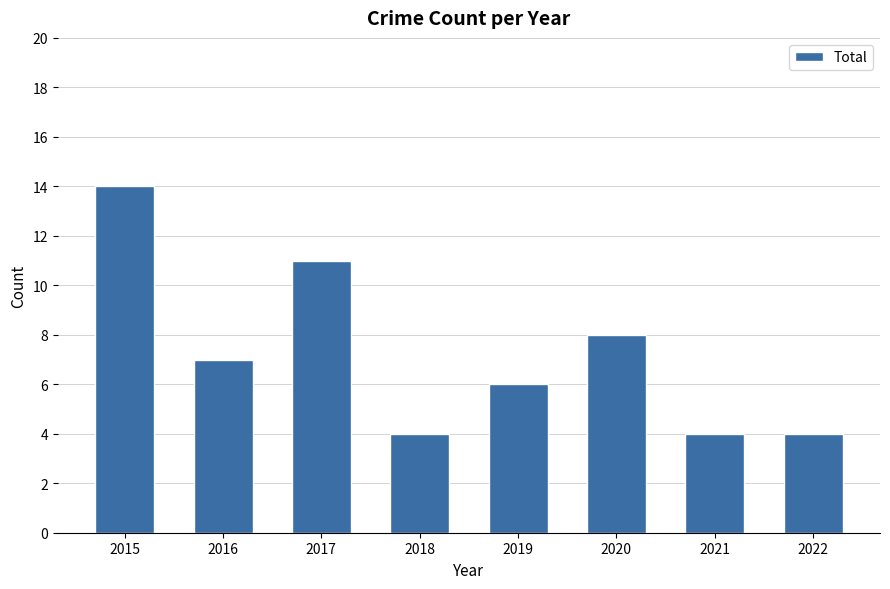

What is the difference between the values at 2020 and 2015?

6